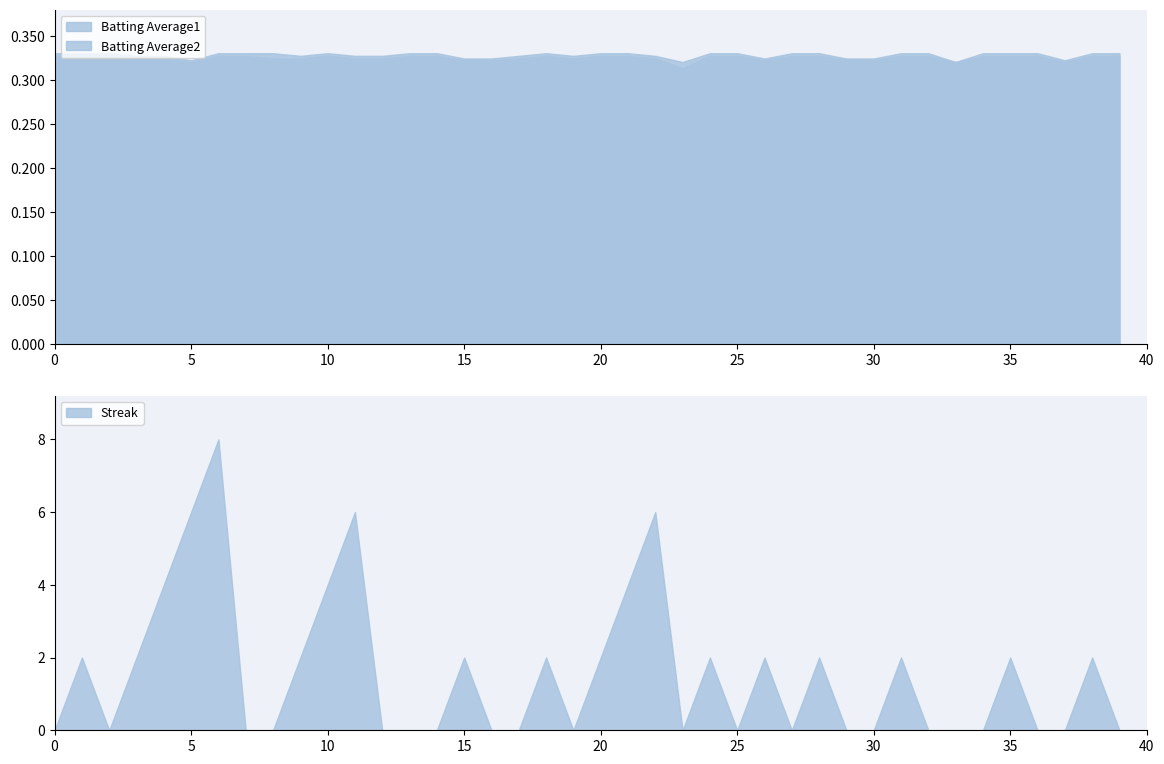

The Streak series shows 6 at 10. True or false?

False